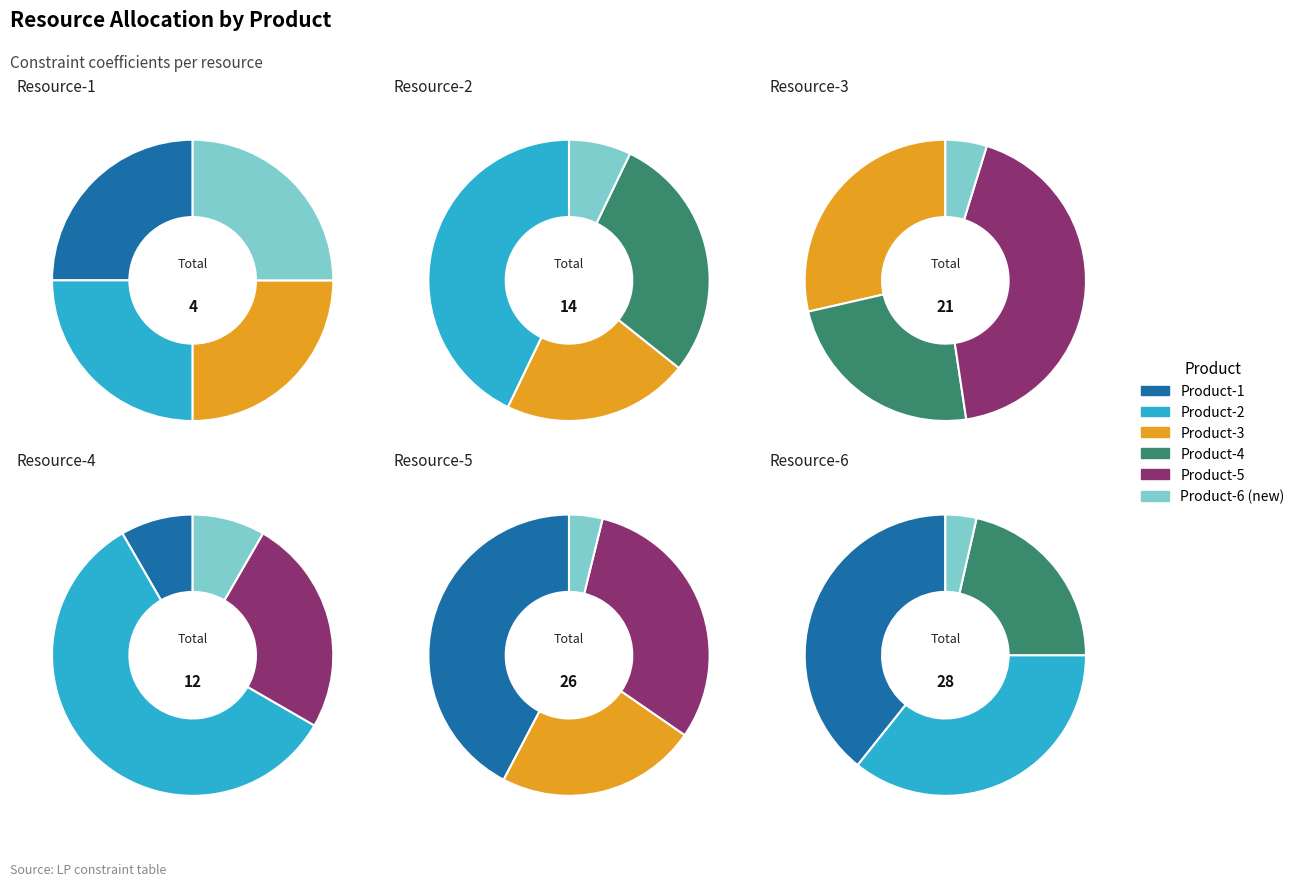

Is it true that Product-1 is 8% of the pie?

True